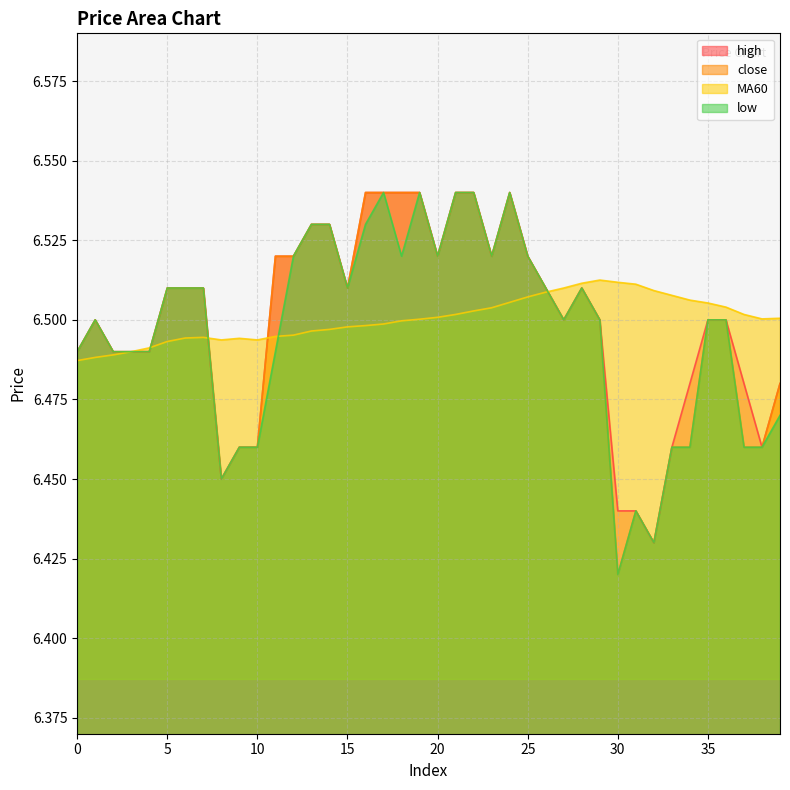

What is the value of the low point at the 10th from the left?

6.5